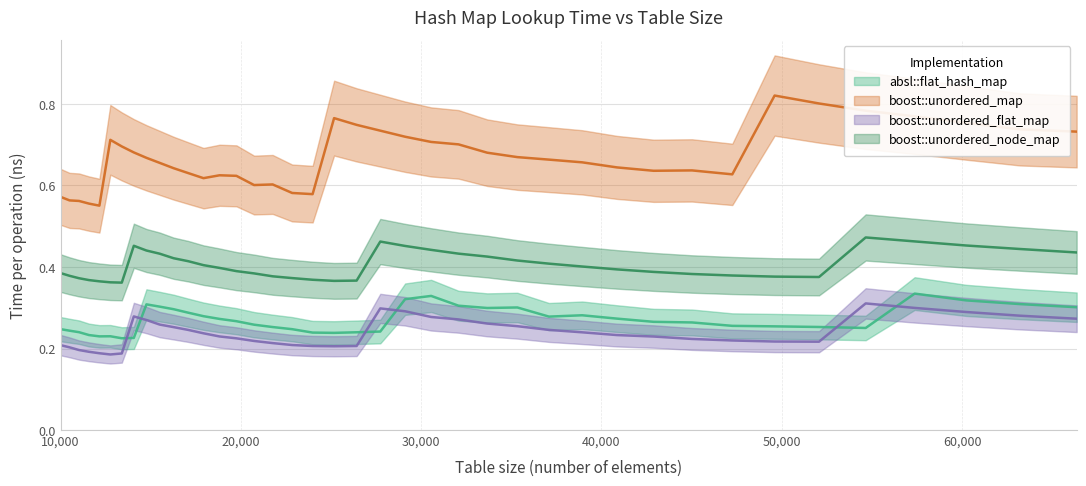

Which series has the largest range (max minus min)?

boost::unordered_map